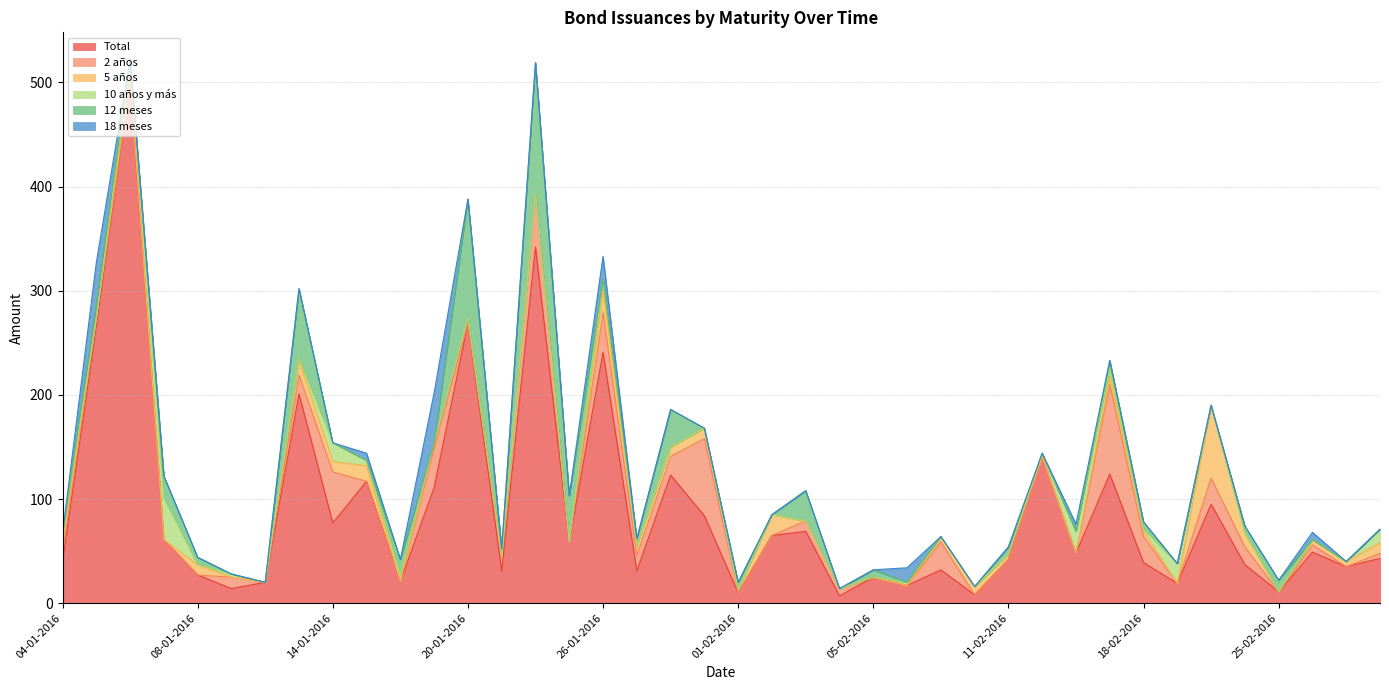

What is the total value across all series at 05-01-2016?

327